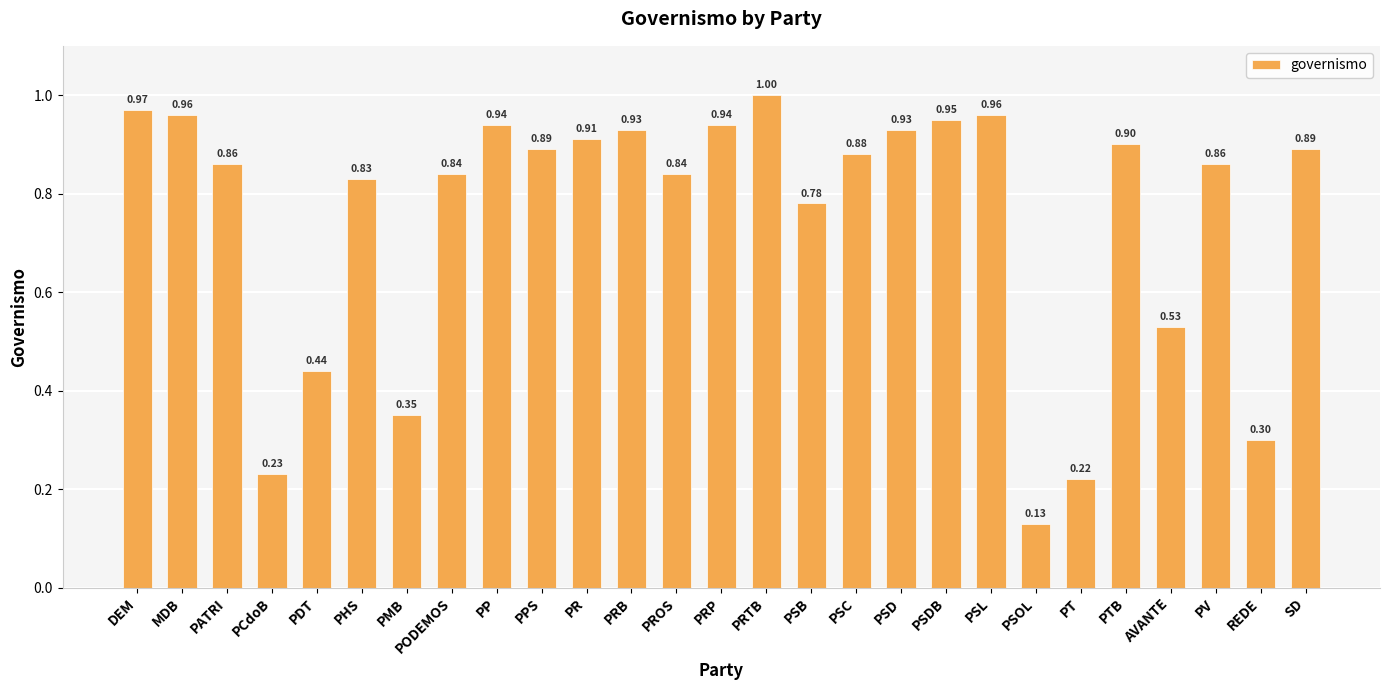

What is the difference between the values at PODEMOS and PT?

0.6